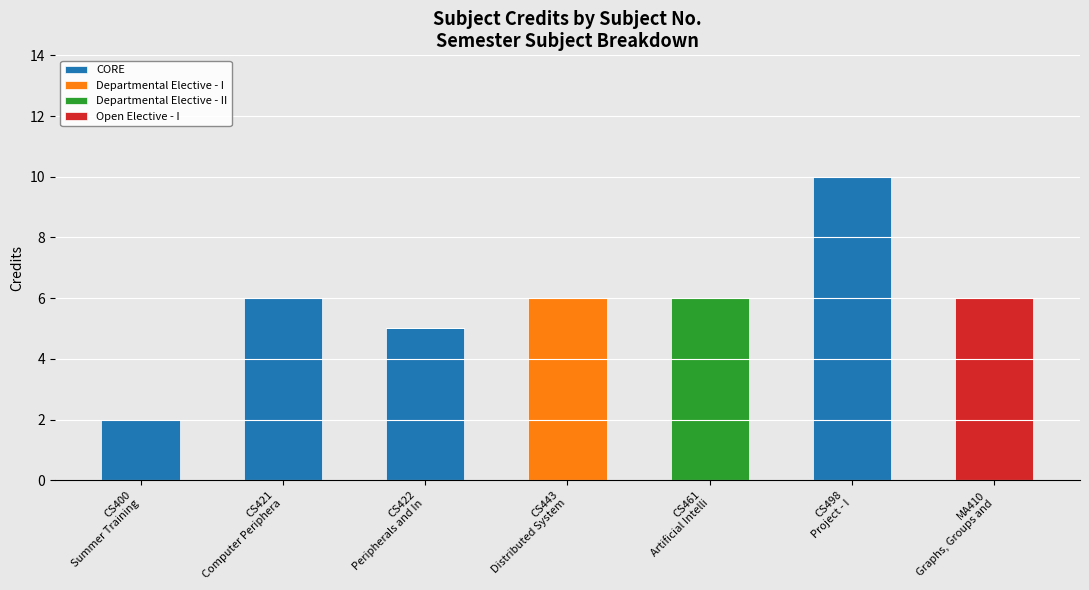

What is the maximum value for CORE?

10